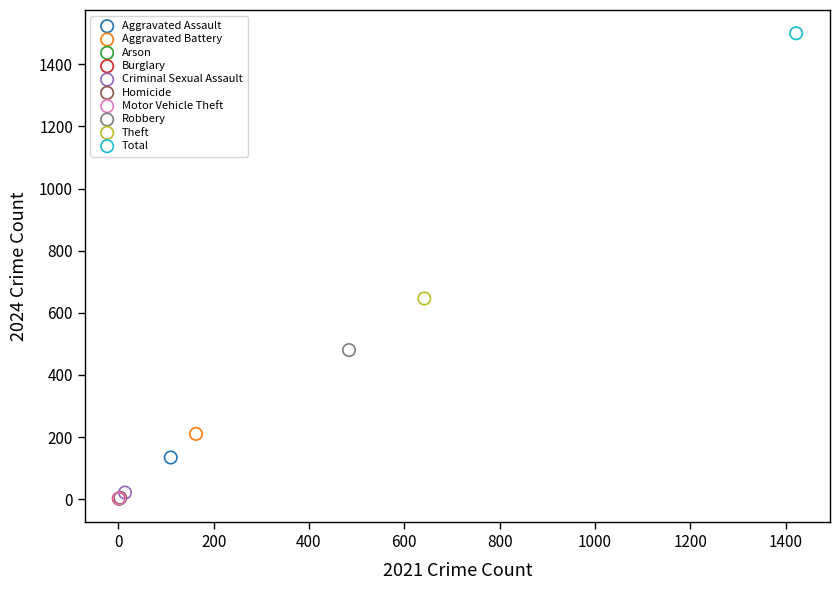

What are all the series names shown in the legend?

Aggravated Assault, Aggravated Battery, Arson, Burglary, Criminal Sexual Assault, Homicide, Motor Vehicle Theft, Robbery, Theft, Total